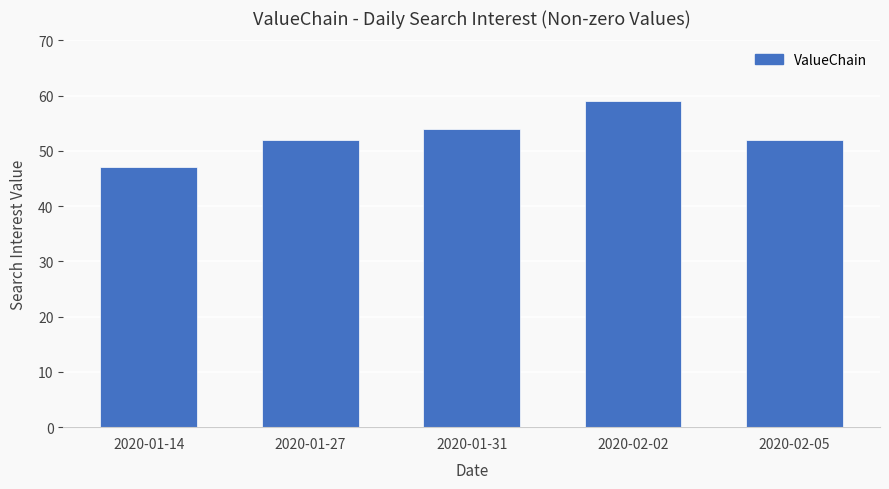

What is the label of the 2nd bar from the left?

2020-01-27